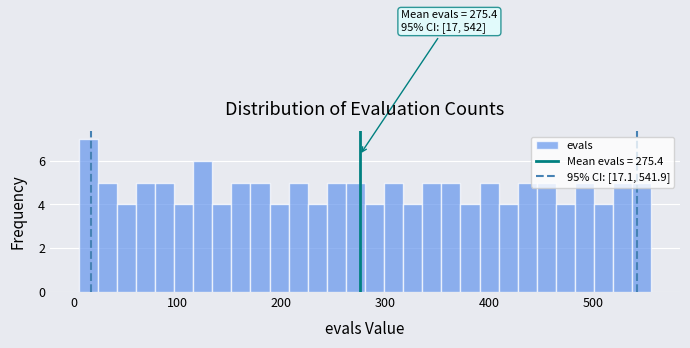

Around what value on the x-axis is the tallest bar? Give the approximate position of its centre, as read against the axis.

10